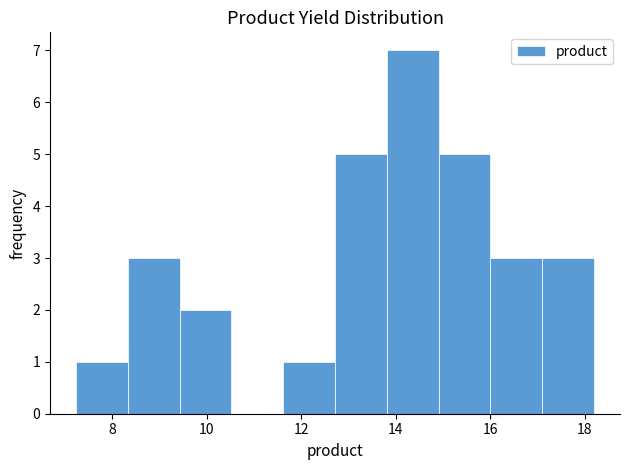

What is the height of the bar covering 11.6 to 12.8 on the x-axis? Neither the bar edges nor the heights are printed on the chart, so give them approximately, as read against the axes.

1